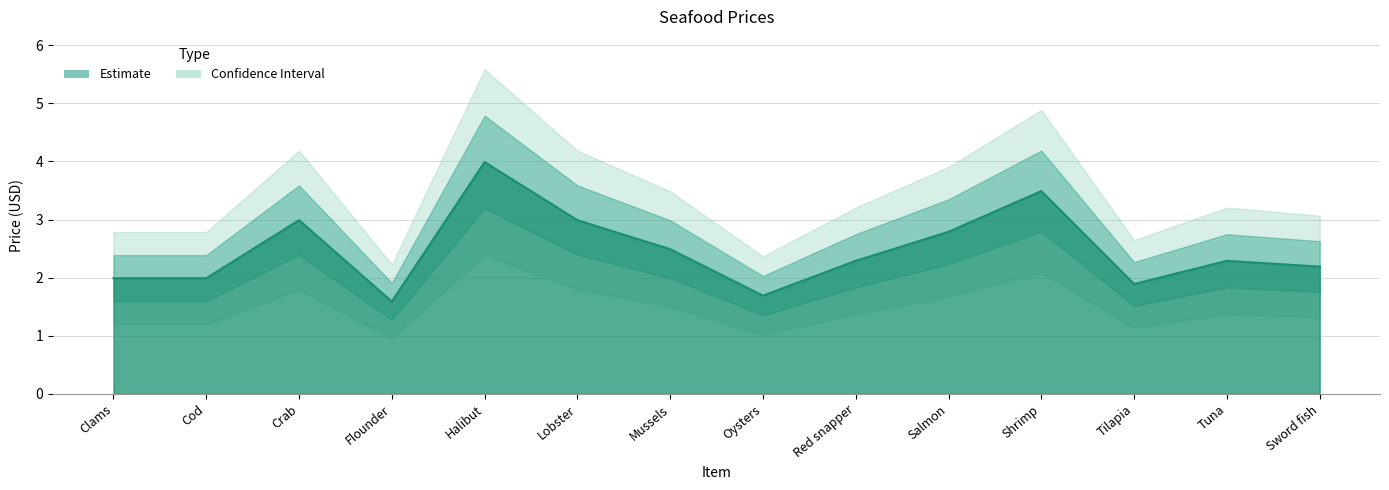

Rank the categories by value from highest to lowest.

Halibut, Shrimp, Crab, Lobster, Salmon, Mussels, Red snapper, Tuna, Sword fish, Clams, Cod, Tilapia, Oysters, Flounder